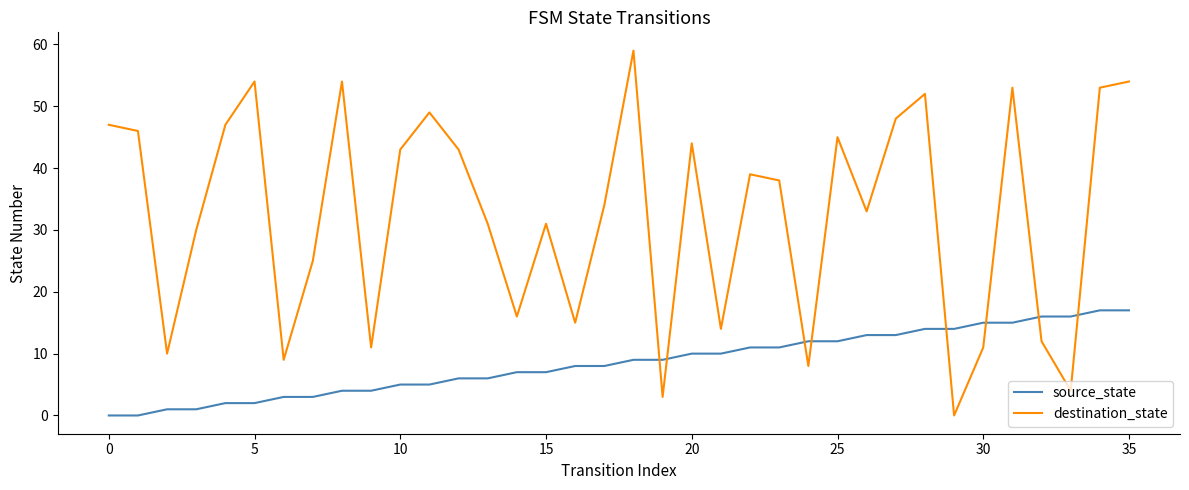

List the series in order of their overall mean, highest first.

destination_state, source_state